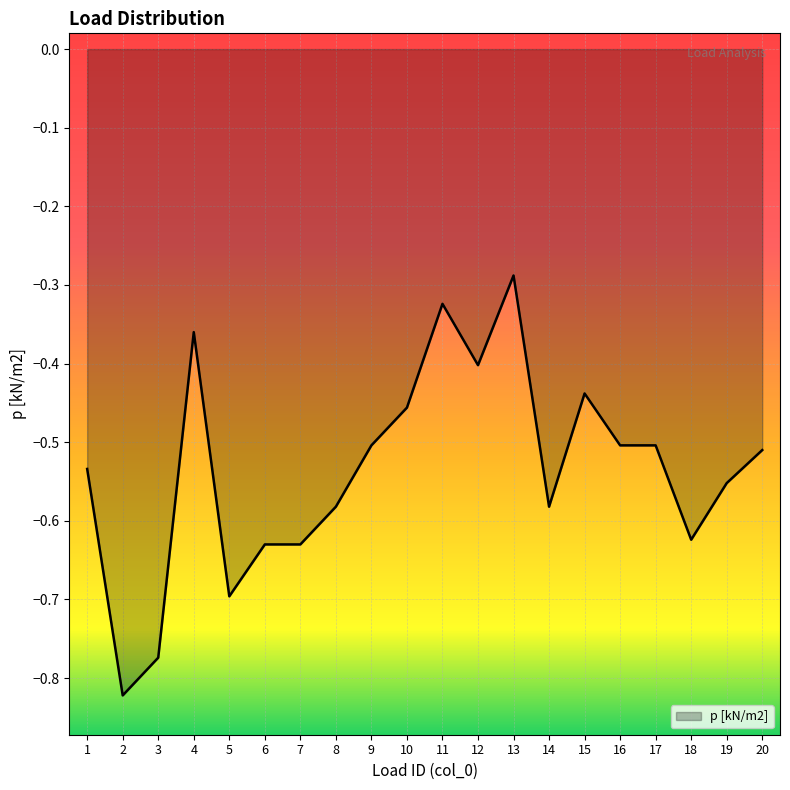

Does the chart display data point markers on the line(s)?

No